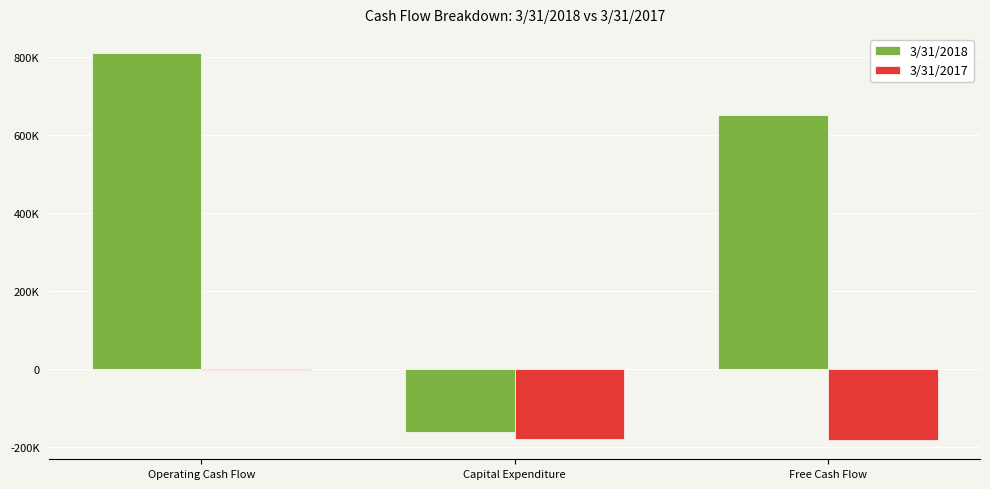

What is the minimum value shown in the chart?

-181086